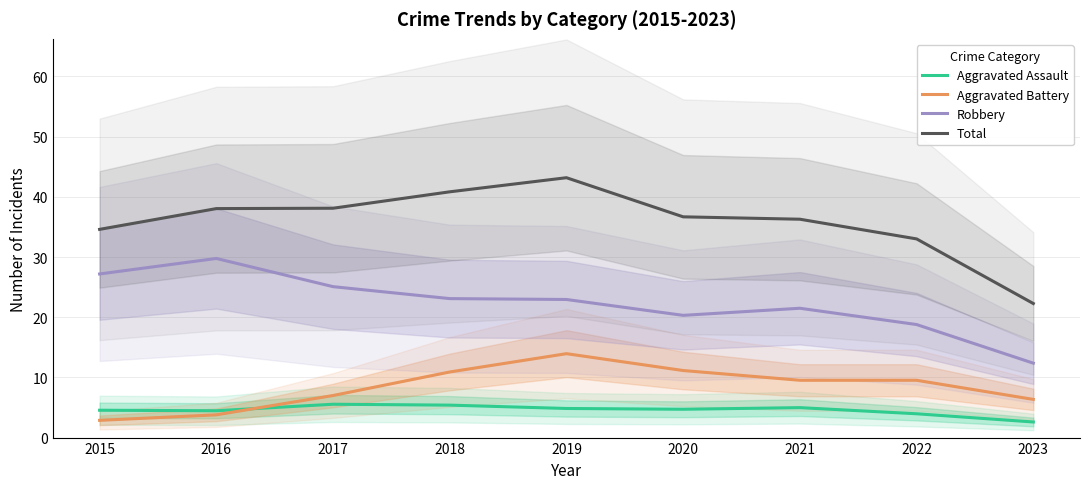

Which label corresponds to the largest value in the chart?

2019